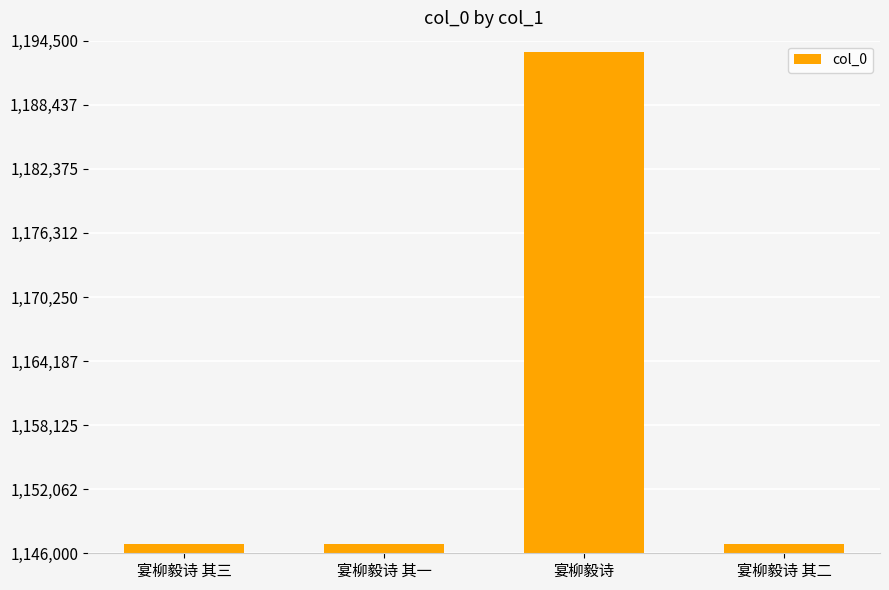

Approximately how many times larger is the value at 宴柳毅诗 其三 compared to 宴柳毅诗 其二?

1.0